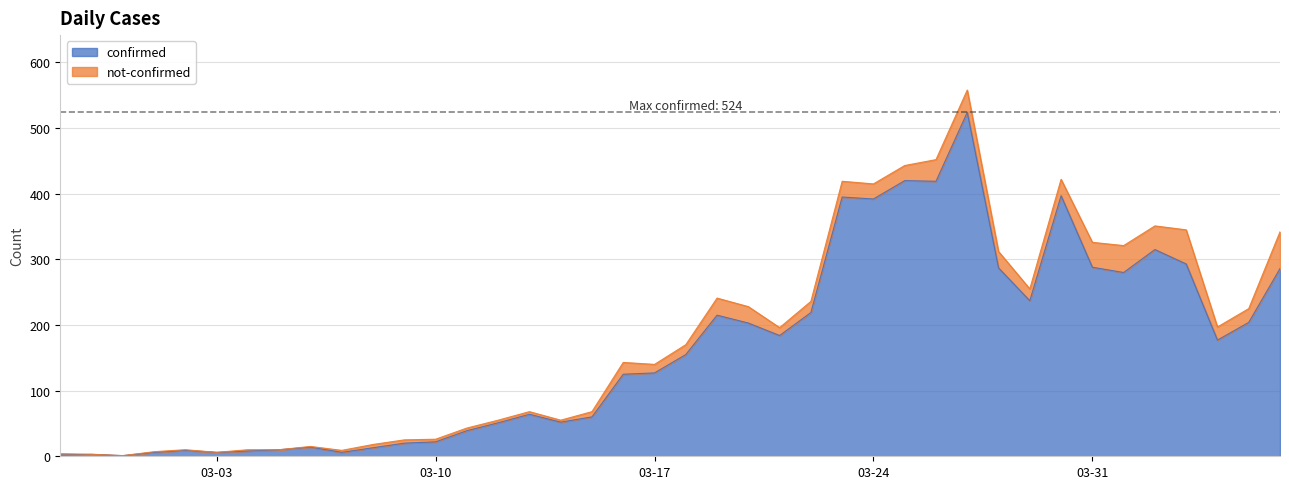

Which label corresponds to the smallest value in the chart?

2020-02-29